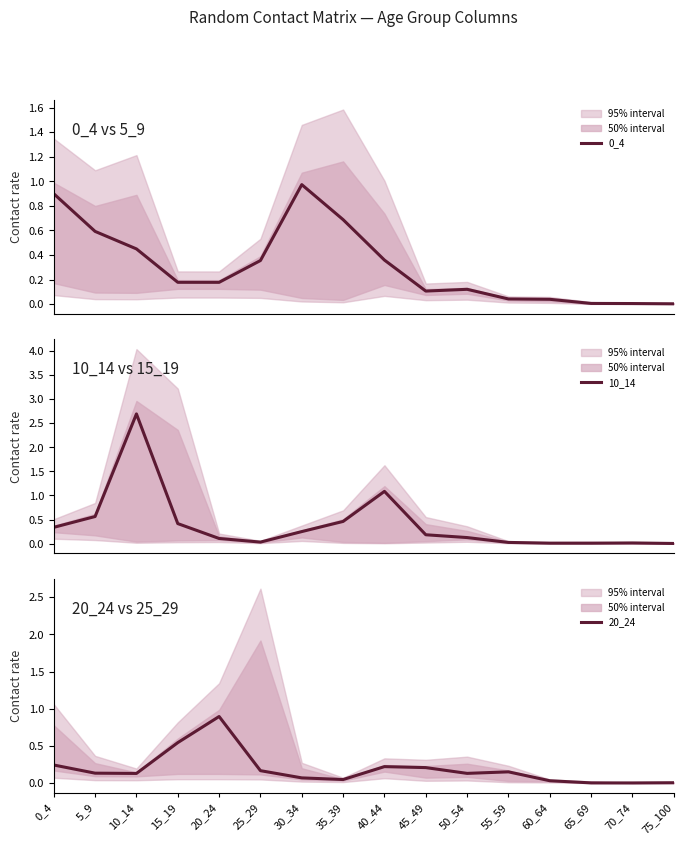

What is the maximum value shown in the chart?

2.7